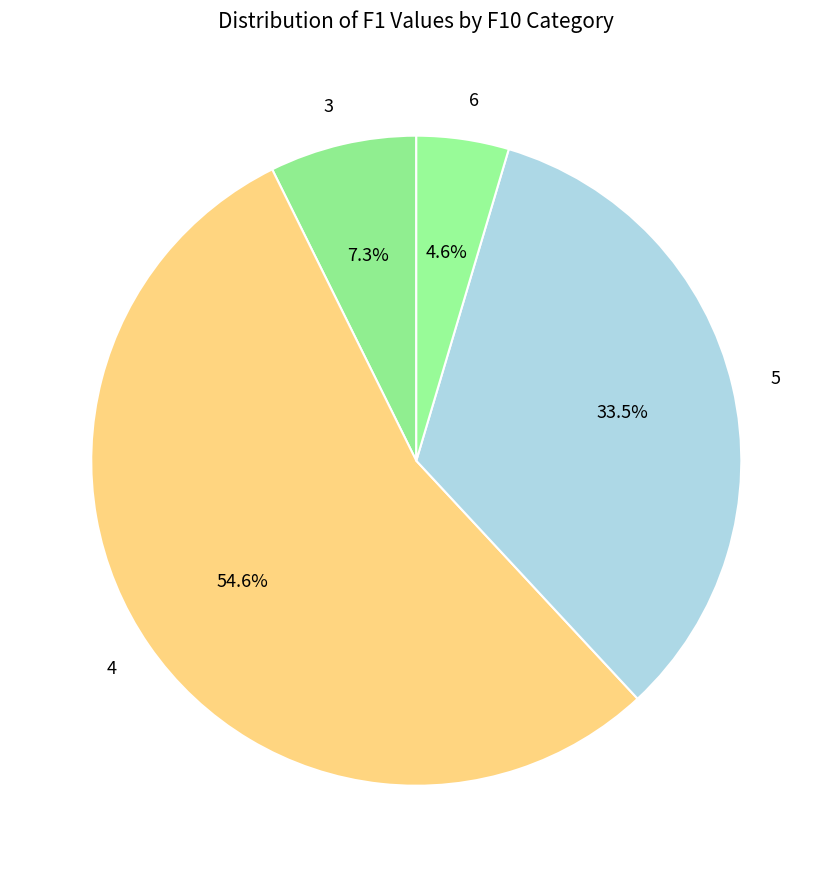

Does any single category account for the majority?

Yes